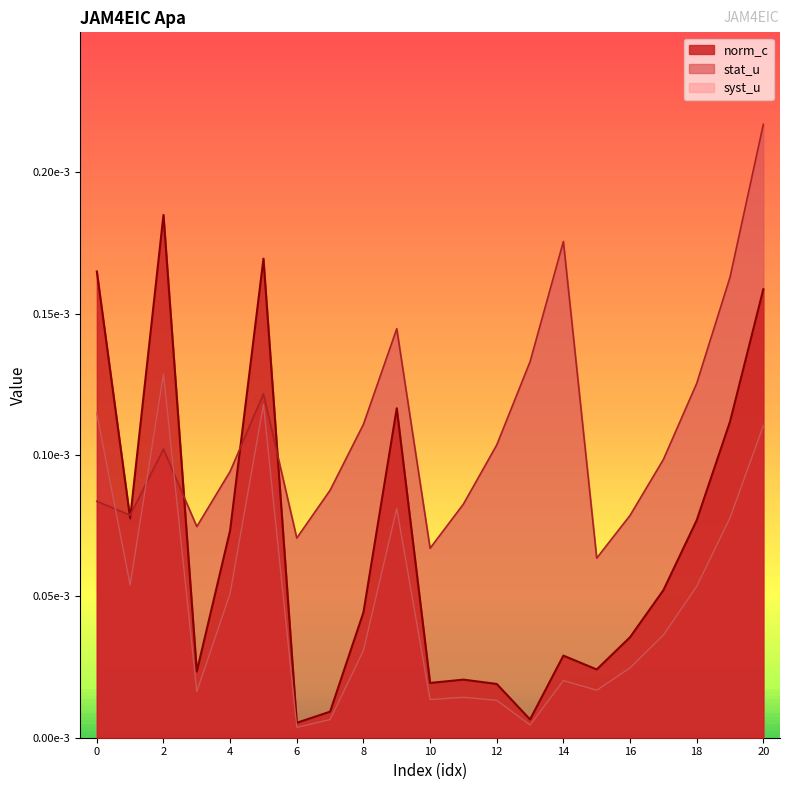

True or false: stat_u has more than 2 interior local peaks.

True